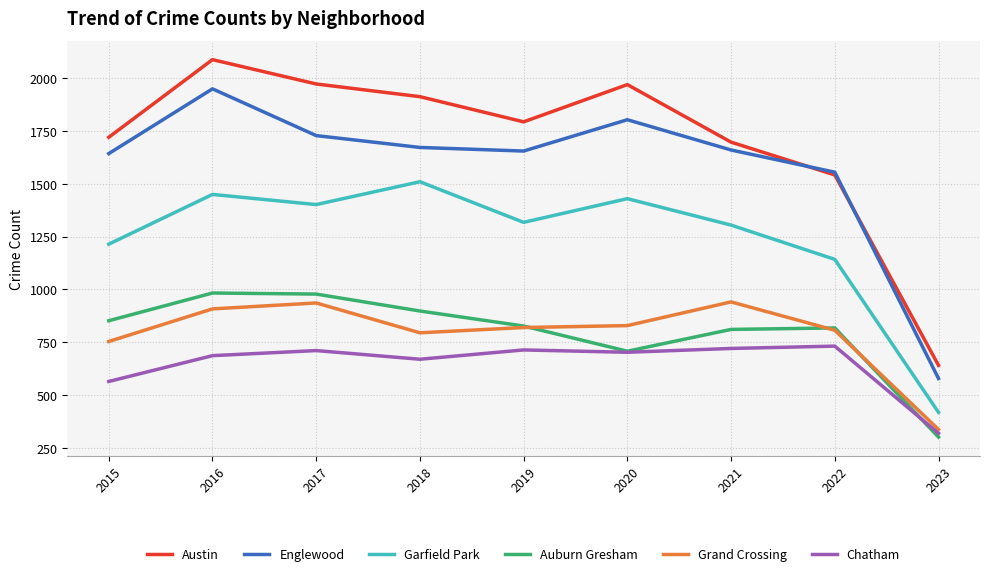

Which series has the largest total across all categories?

Austin